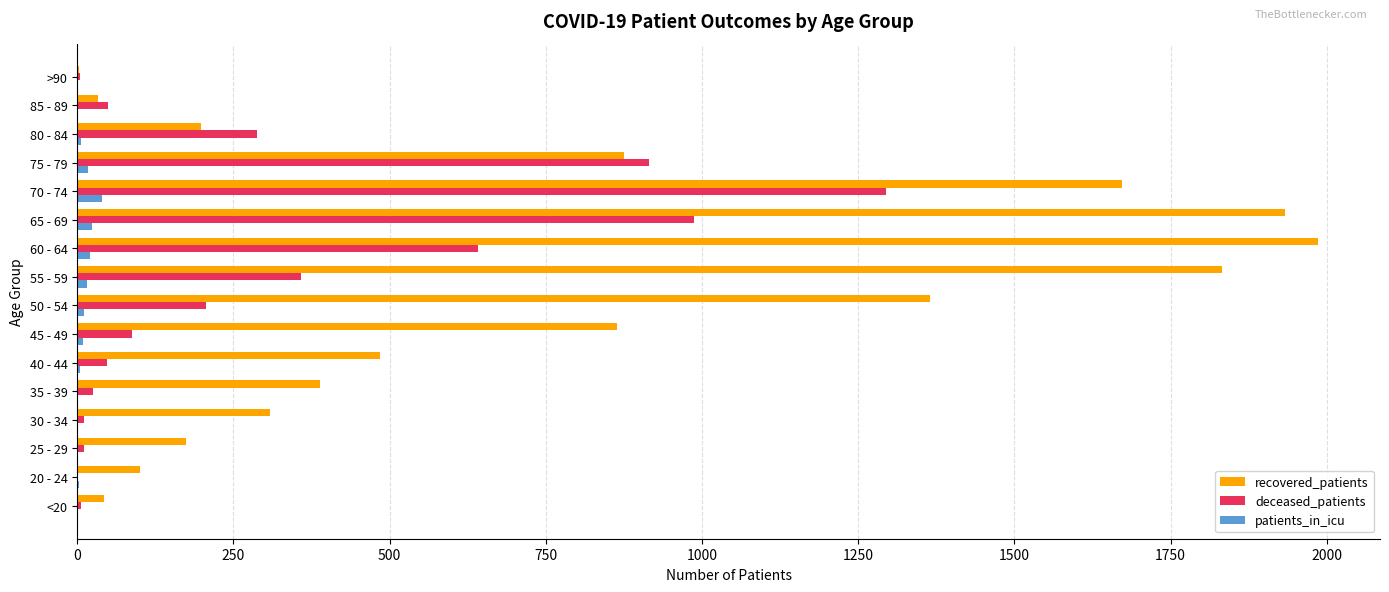

Is it true that patients_in_icu equals 24 at 65 - 69?

True